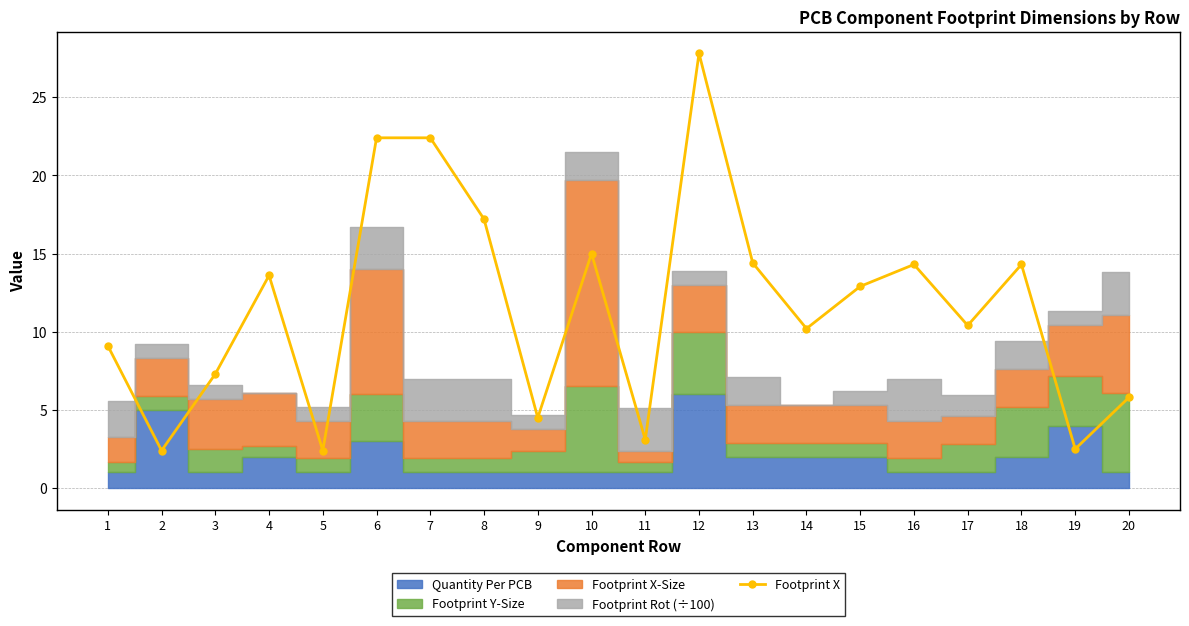

Read the value at 16.

14.3